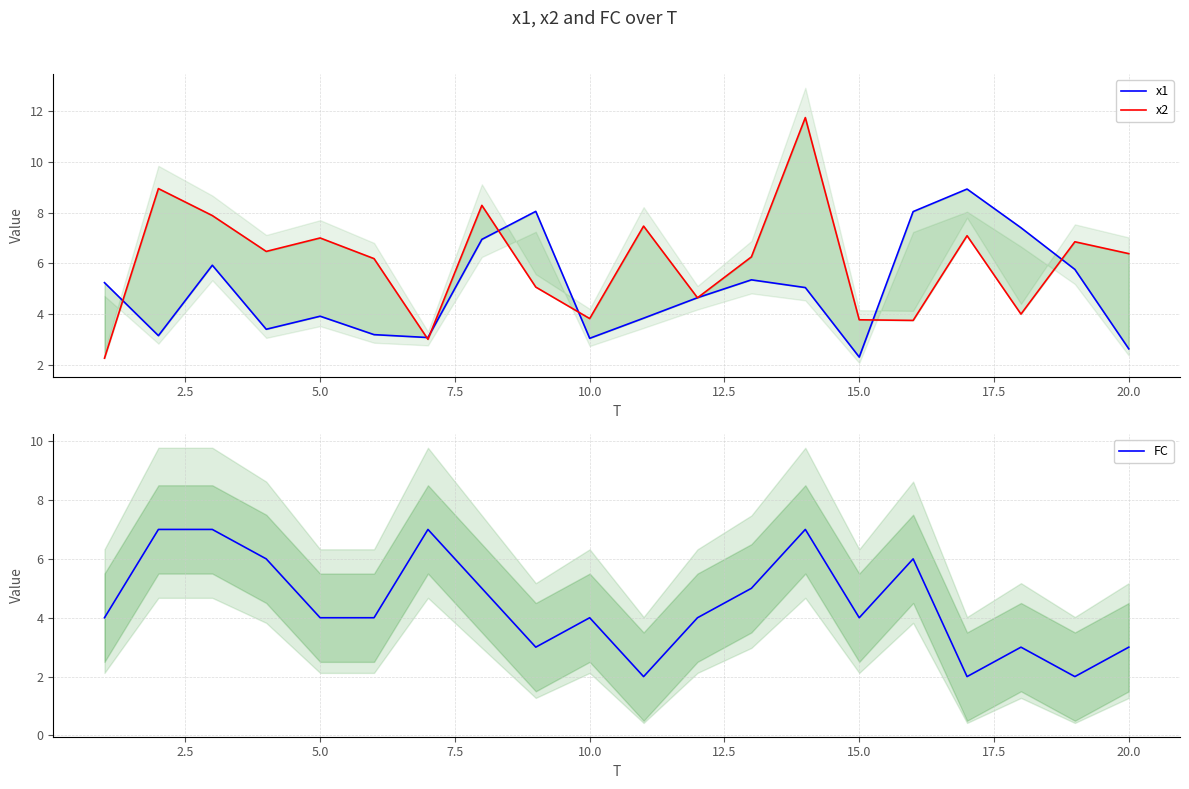

How many values in the x1 series are below 5?

10